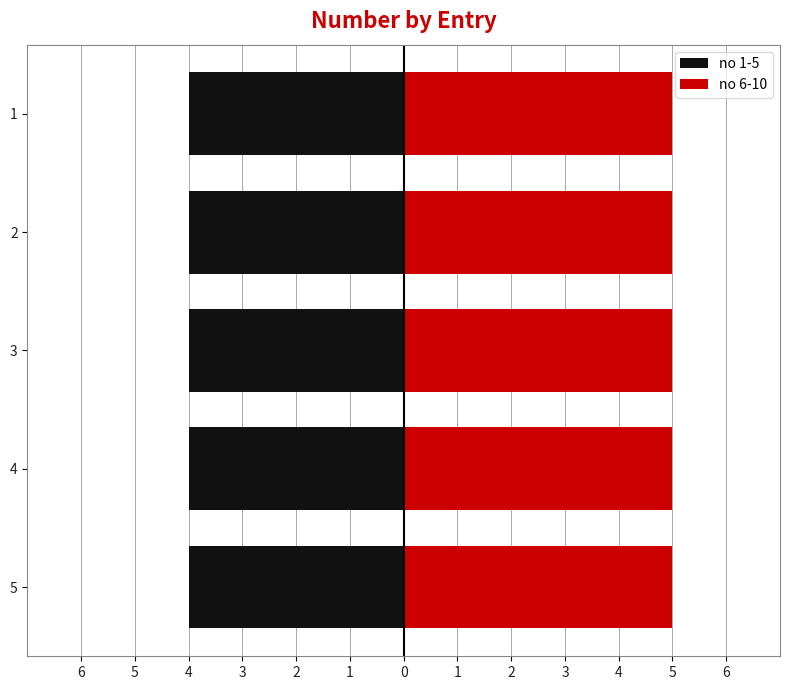

What is the sum of all values?

45